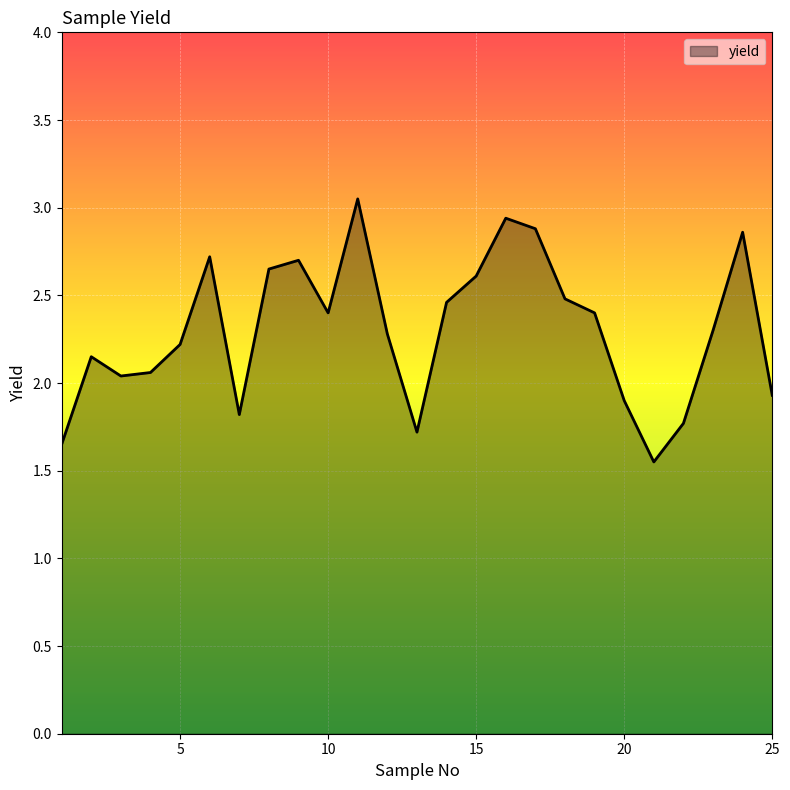

What is the difference between the maximum and minimum values?

1.5